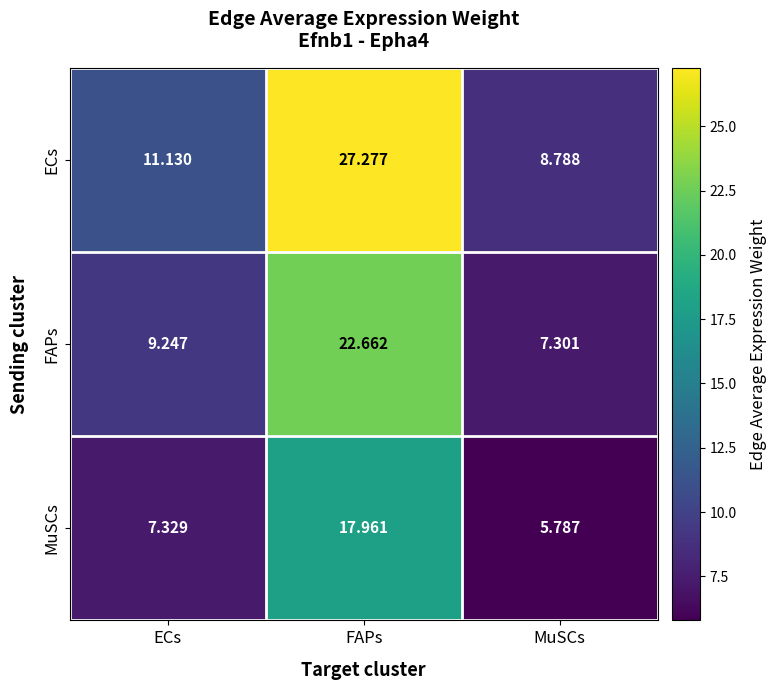

At FAPs, list the series in order from largest to smallest.

ECs, FAPs, MuSCs